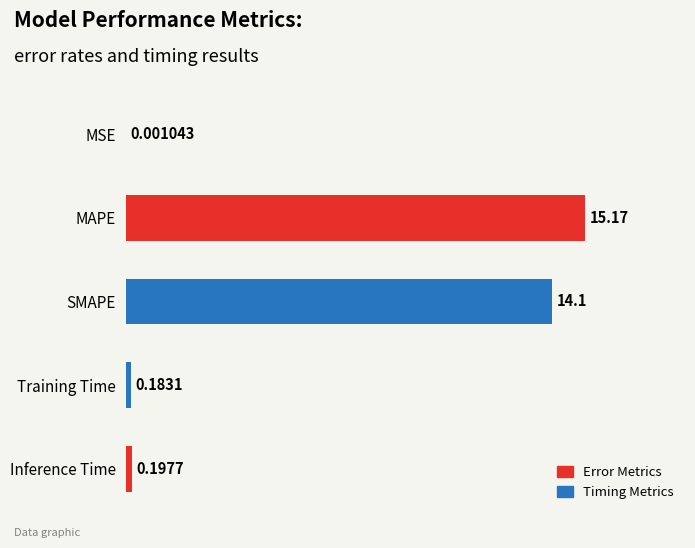

What is the maximum value shown in the chart?

15.2